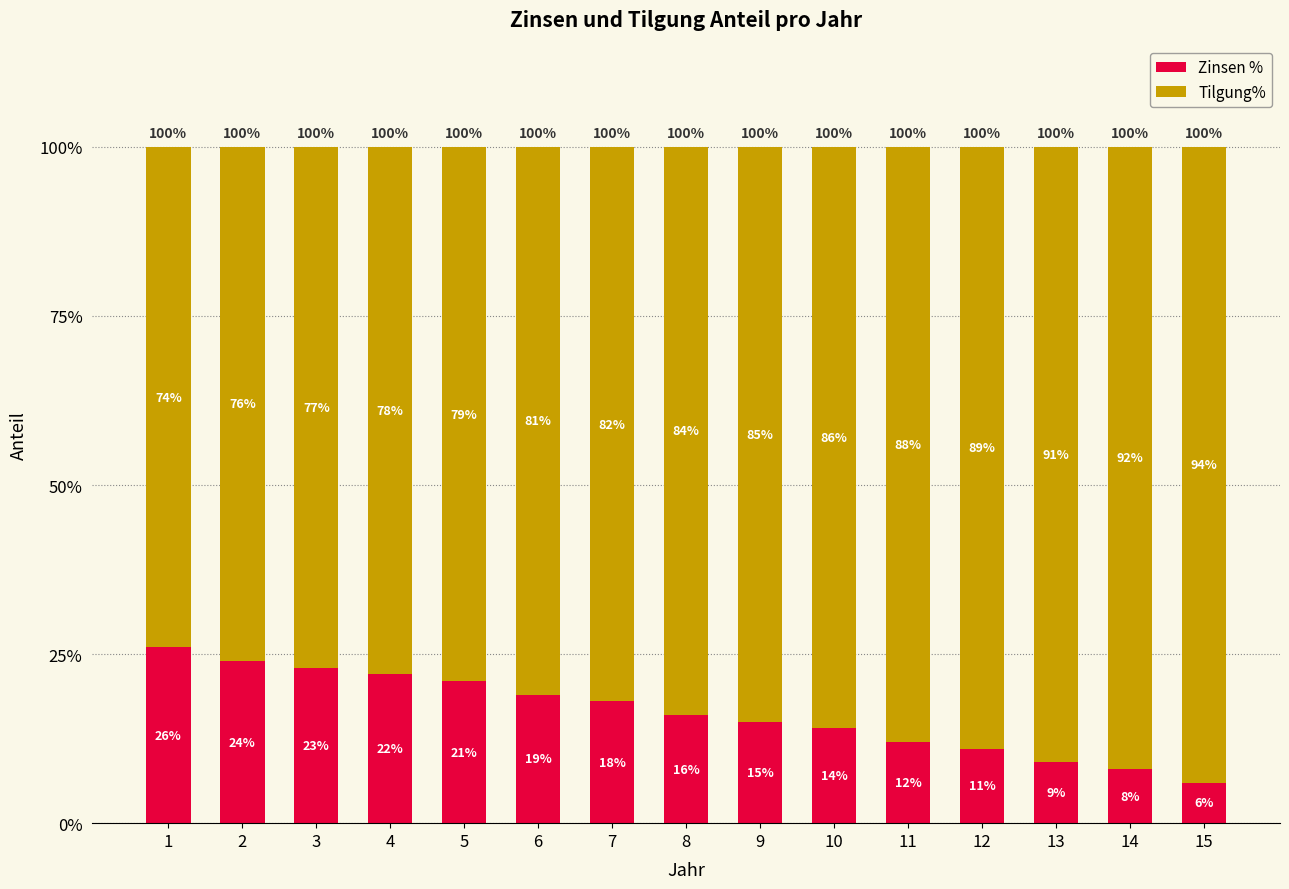

Between 13 and 4, which is larger?

4